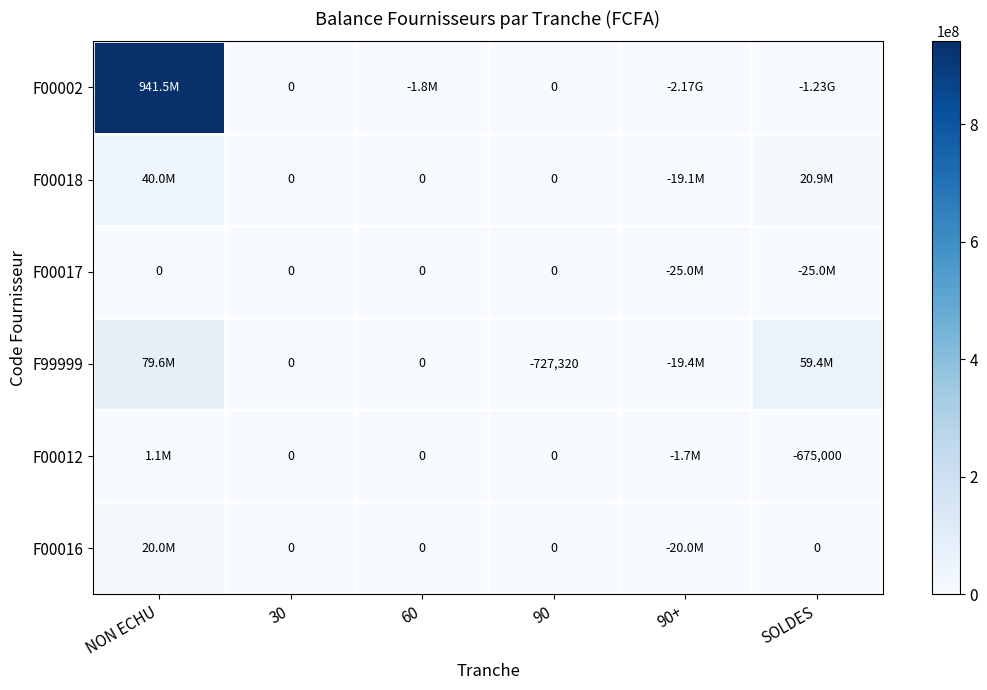

Is it true that F00017 equals 0.0 at 30?

True